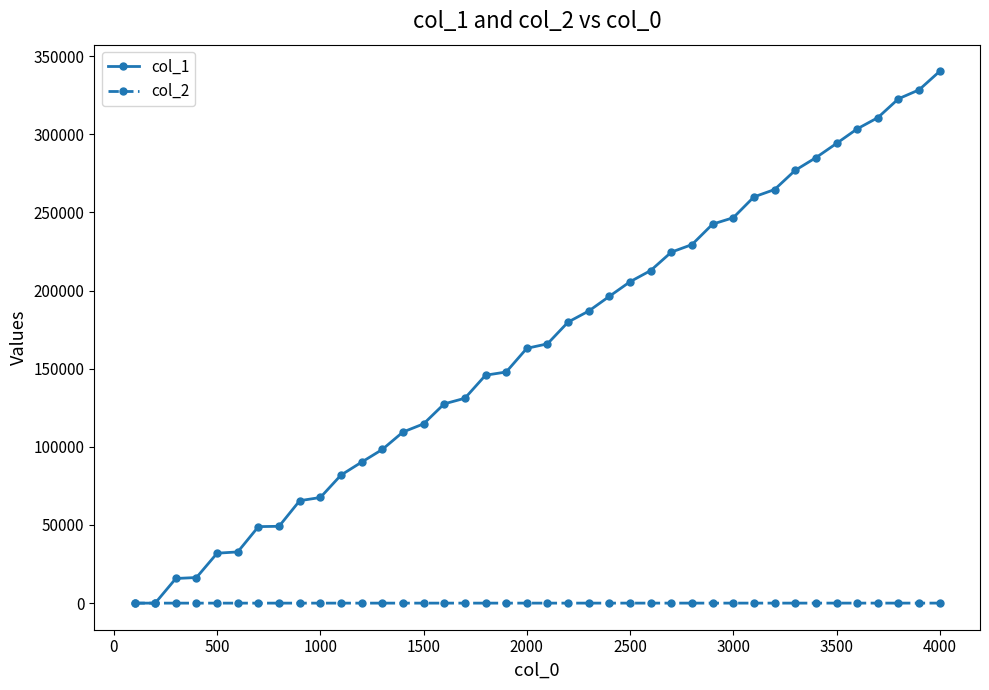

Which series has the widest spread of values?

col_1